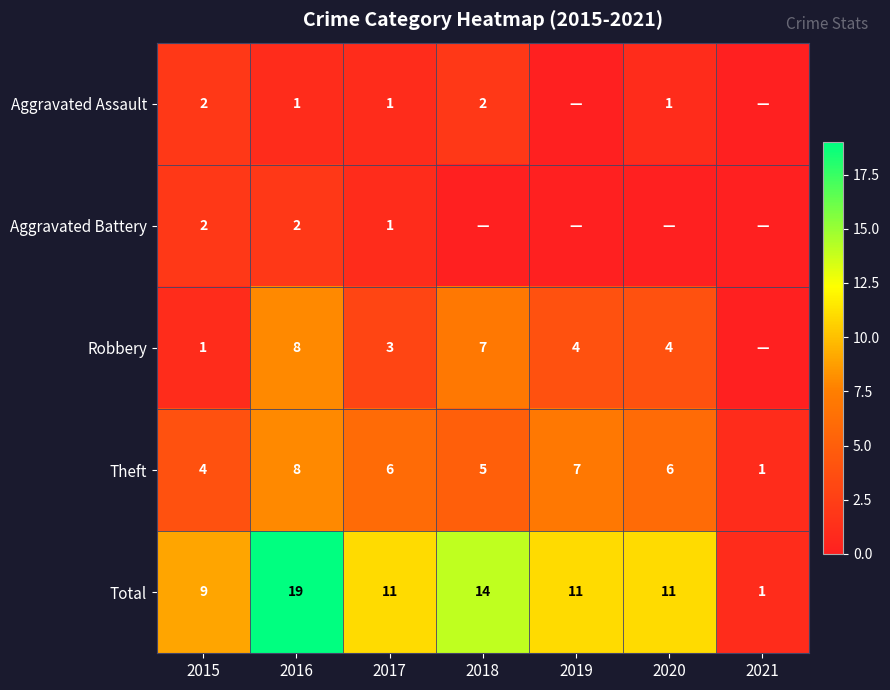

What value does the Theft series have at 2020?

6